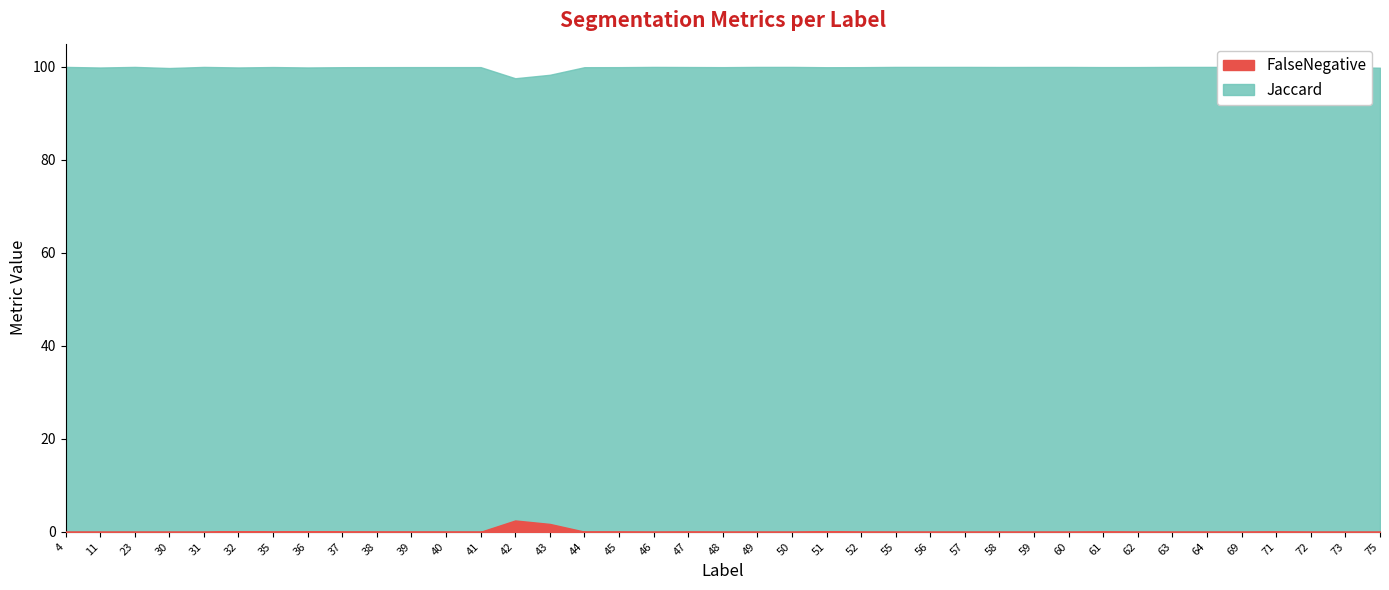

Which series has the widest spread of values?

Jaccard